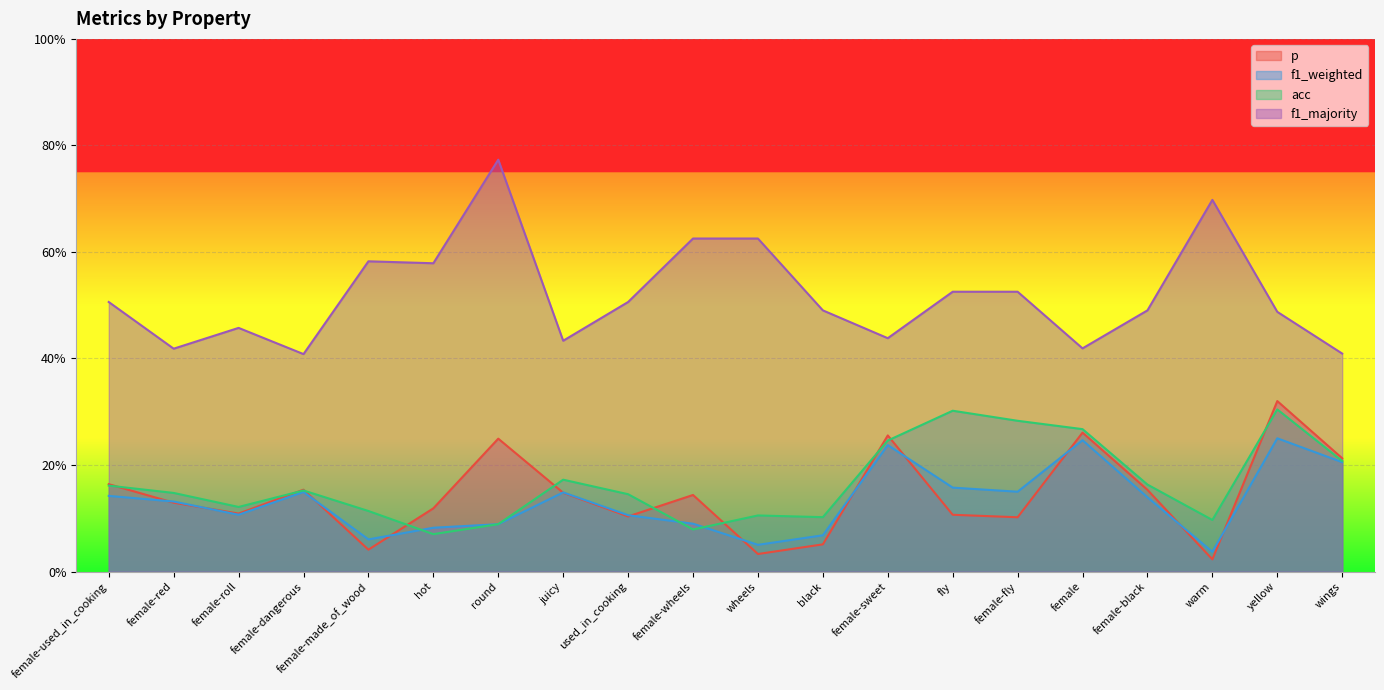

At how many categories does at least one series exceed 0?

20